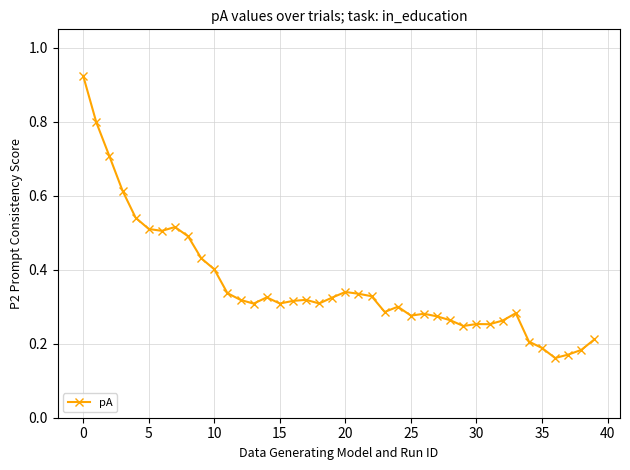

True or false: the data has more than 0 interior local peaks.

True